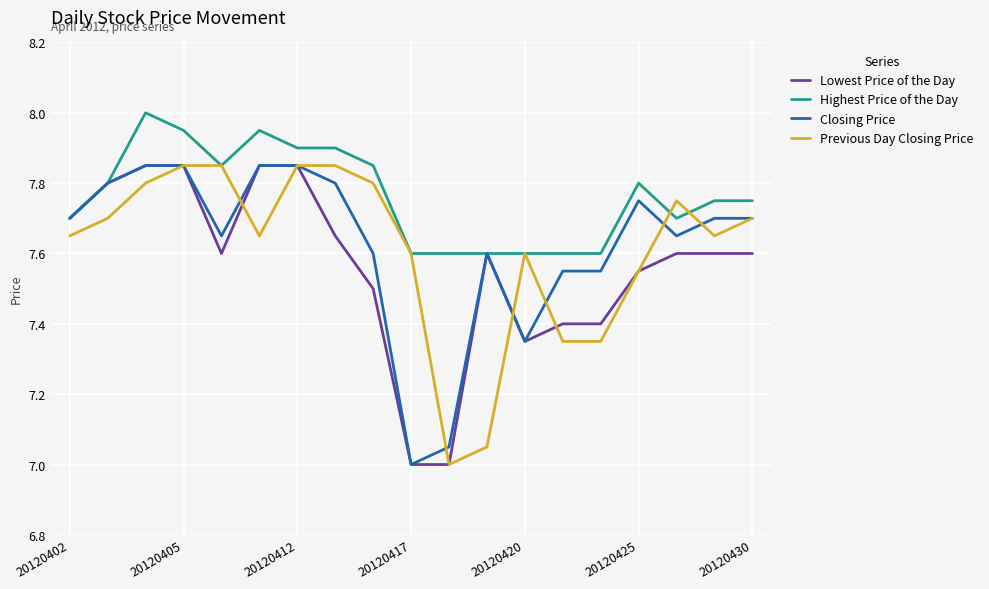

Which series has the largest total across all categories?

Highest Price of the Day